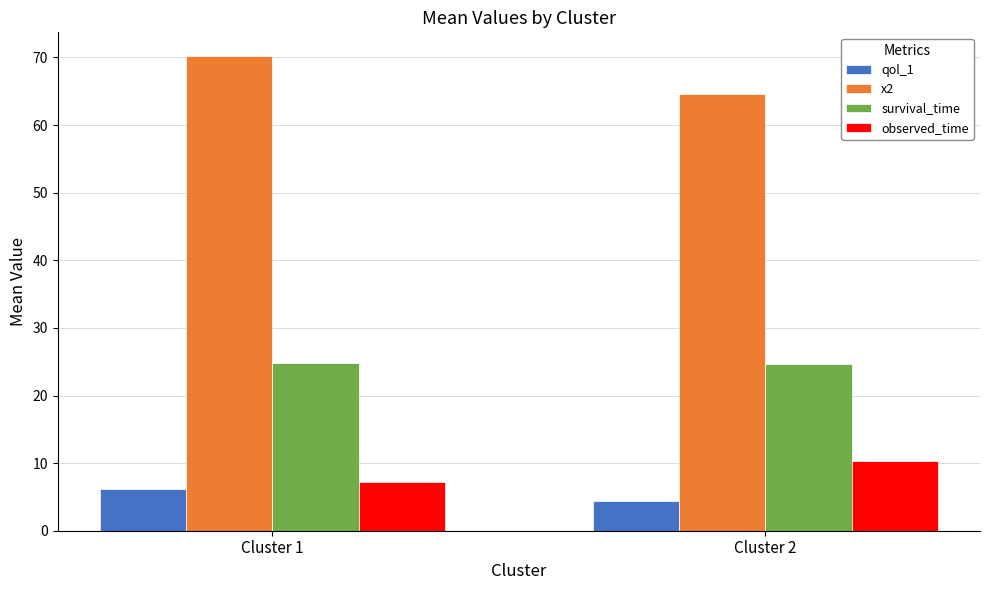

List the labels in order of x2 value, largest first.

Cluster 1, Cluster 2